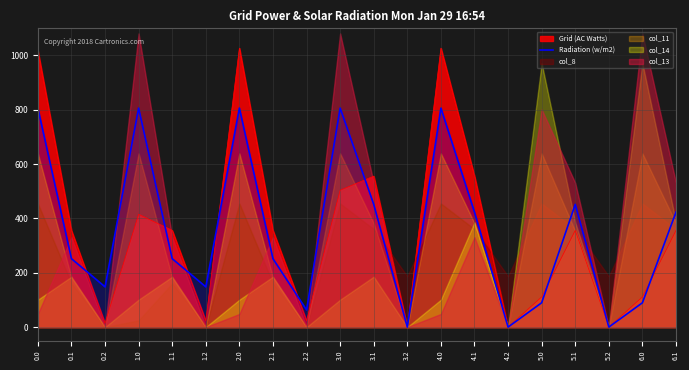

What is the highest value of the Grid (AC Watts) series?

1027.2